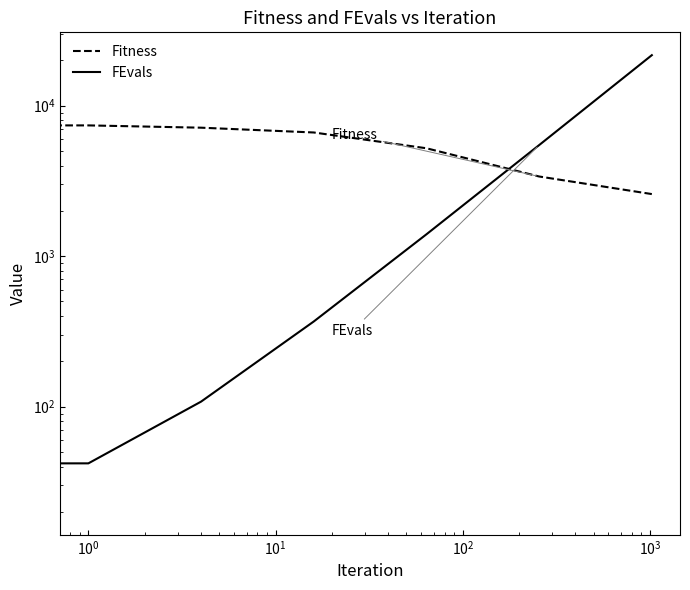

Does the chart display data point markers on the line(s)?

No